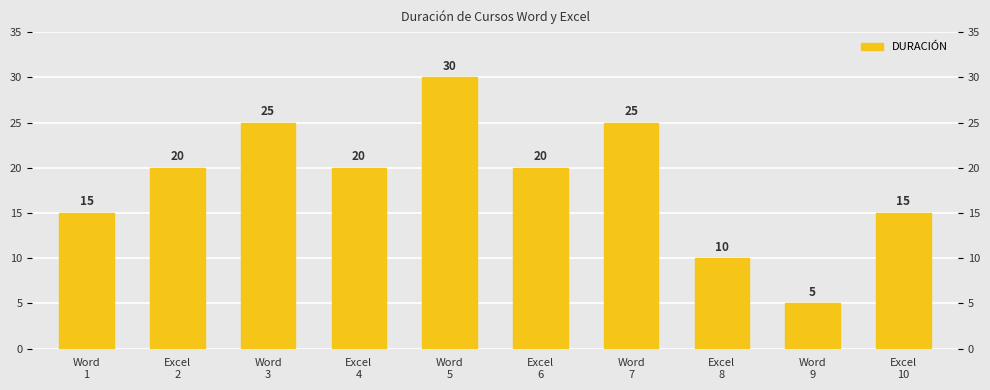

Reading left to right, list all the values displayed in this chart.

Word
1=15	Excel
2=20	Word
3=25	Excel
4=20	Word
5=30	Excel
6=20	Word
7=25	Excel
8=10	Word
9=5	Excel
10=15